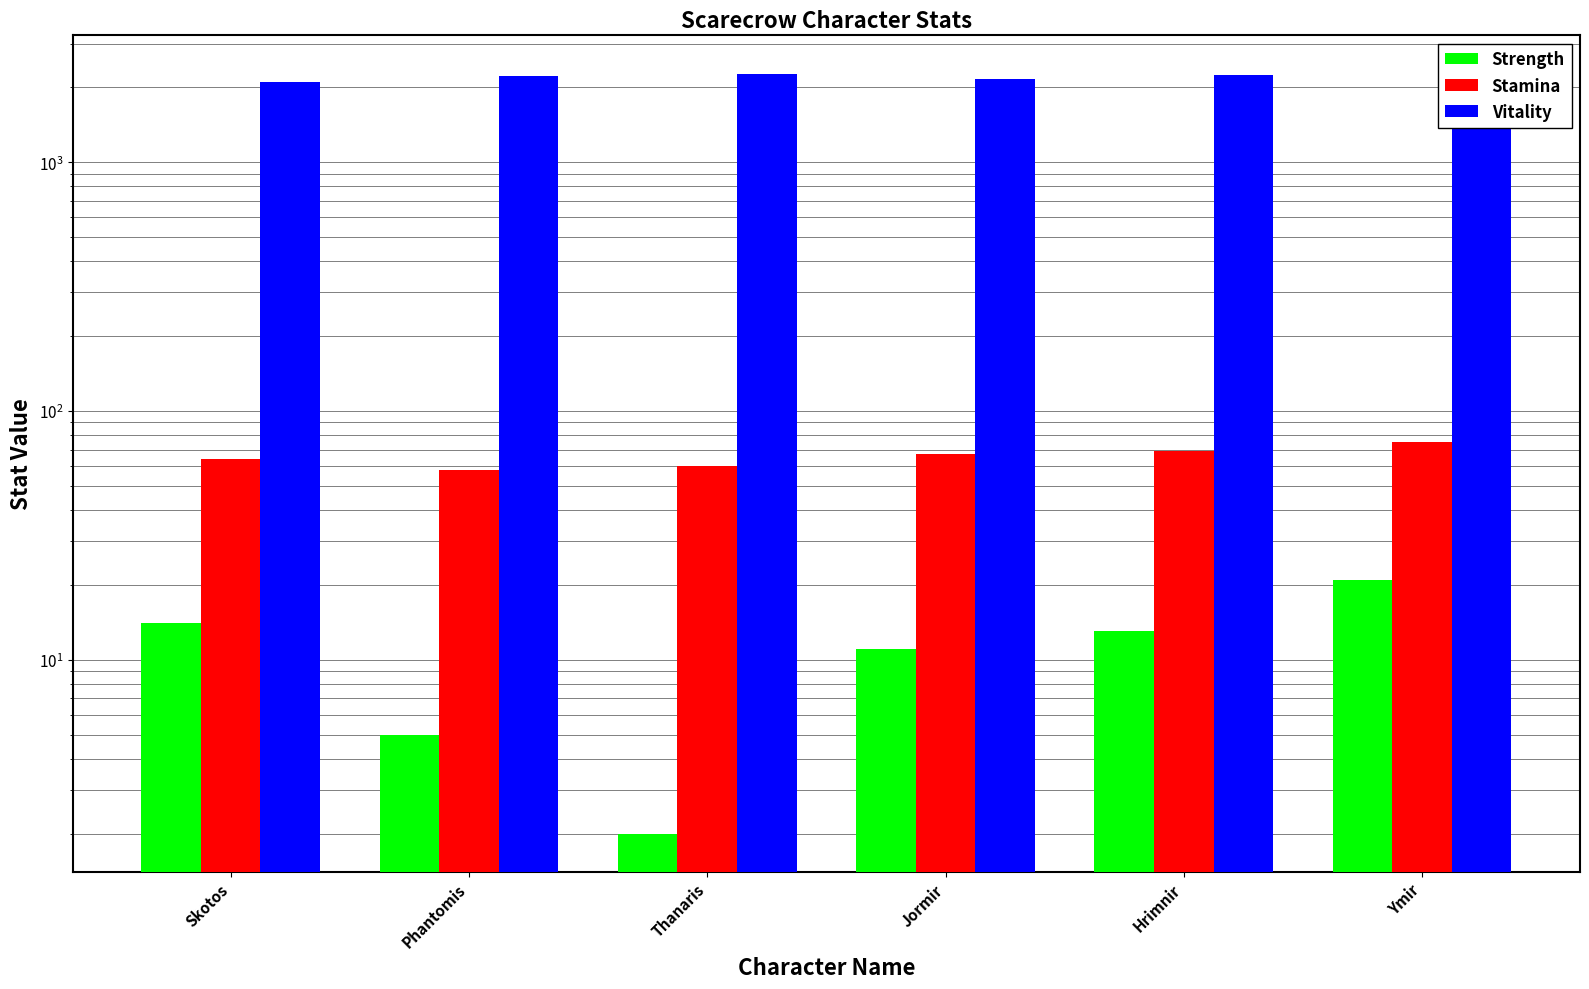

Which series has the largest total across all categories?

Vitality